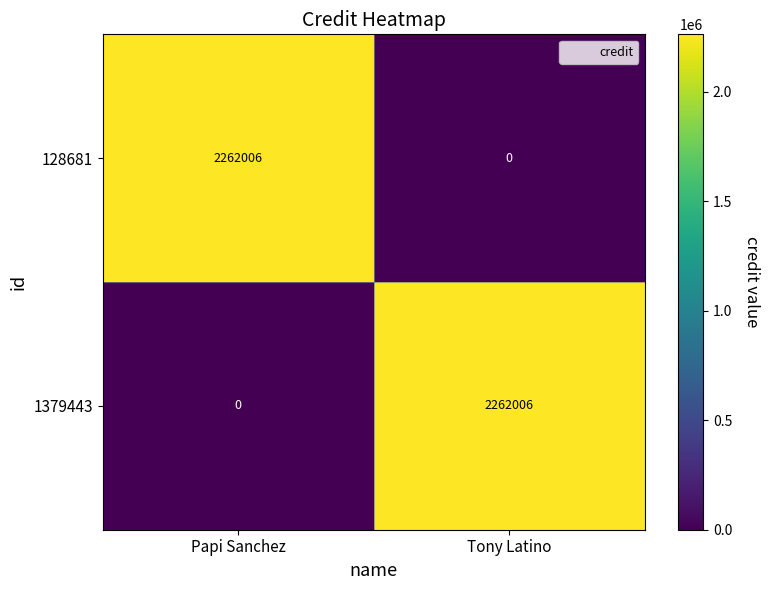

Reading left to right, transcribe all the data shown in this chart.

128681: 2262006	0
1379443: 0	2262006